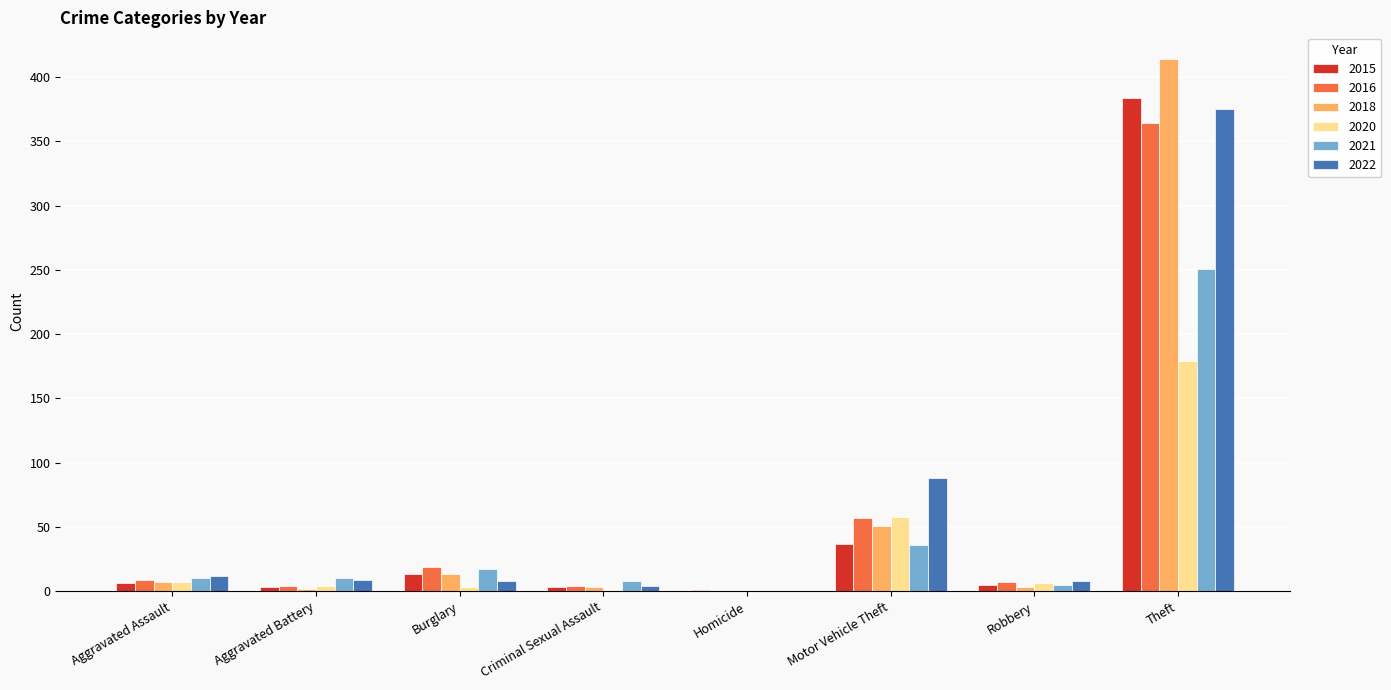

Is the value of 2015 at Aggravated Battery greater than the value of 2016 at Burglary?

No